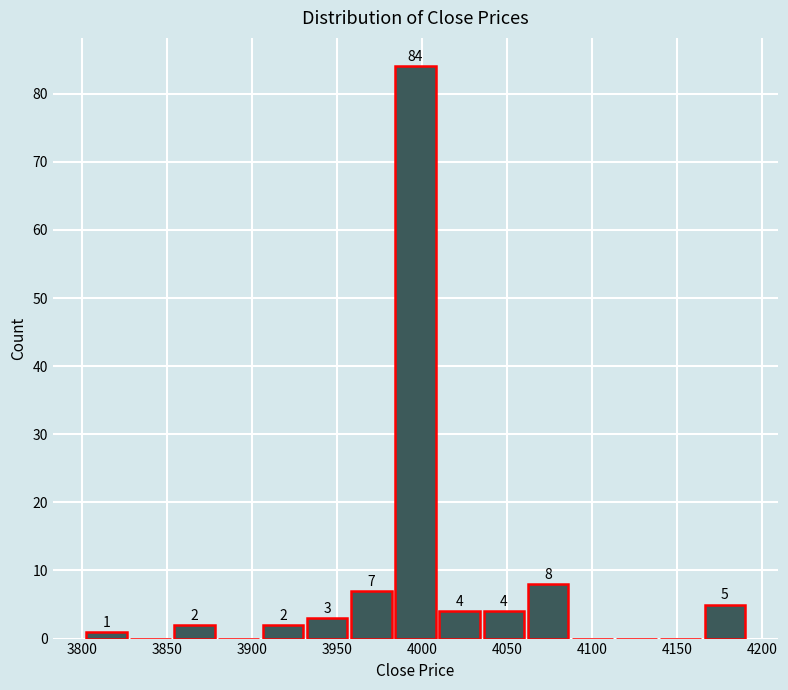

Which range on the x-axis has the tallest bar?

3983 to 4009